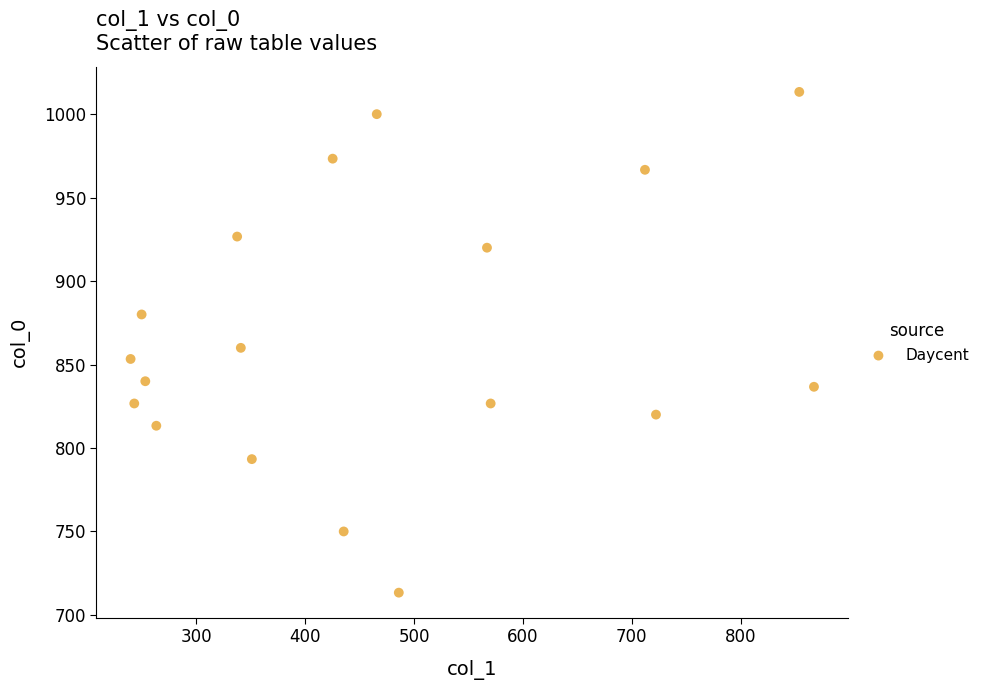

What is the range of X values (max minus min)?

627.8